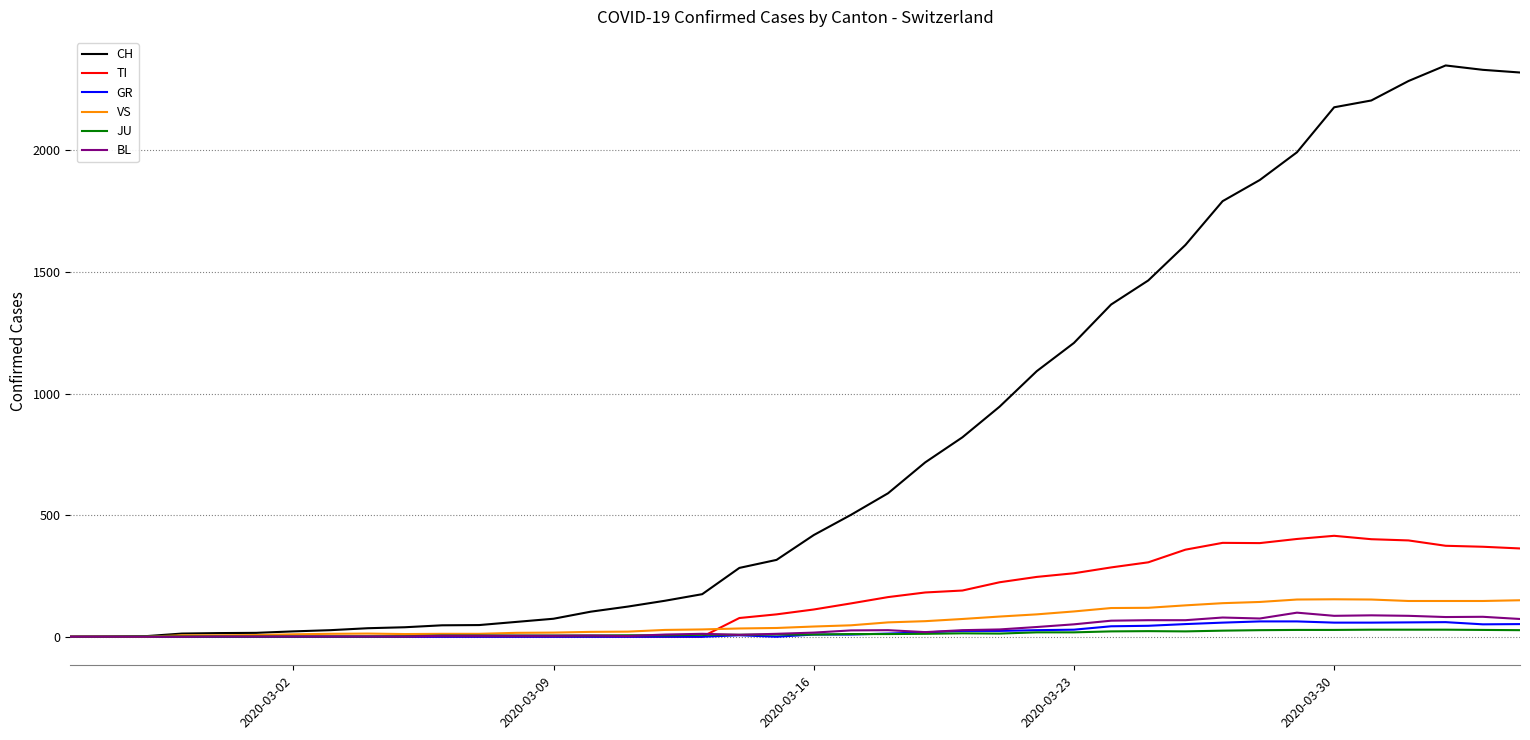

Which series has the largest total across all categories?

CH